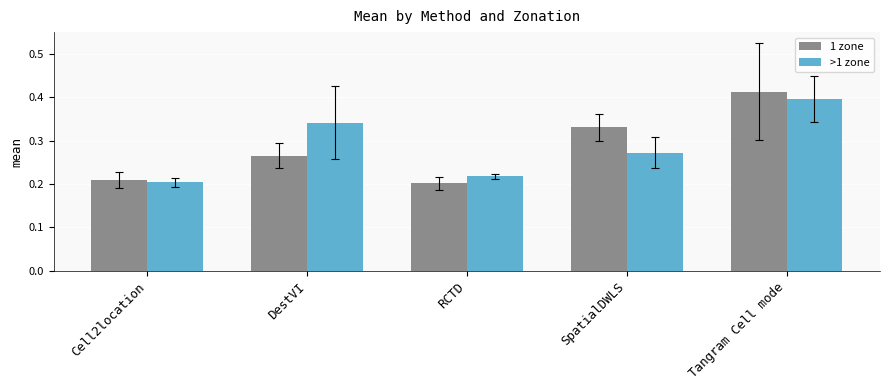

At which category is the sum across all series the highest?

Tangram Cell mode